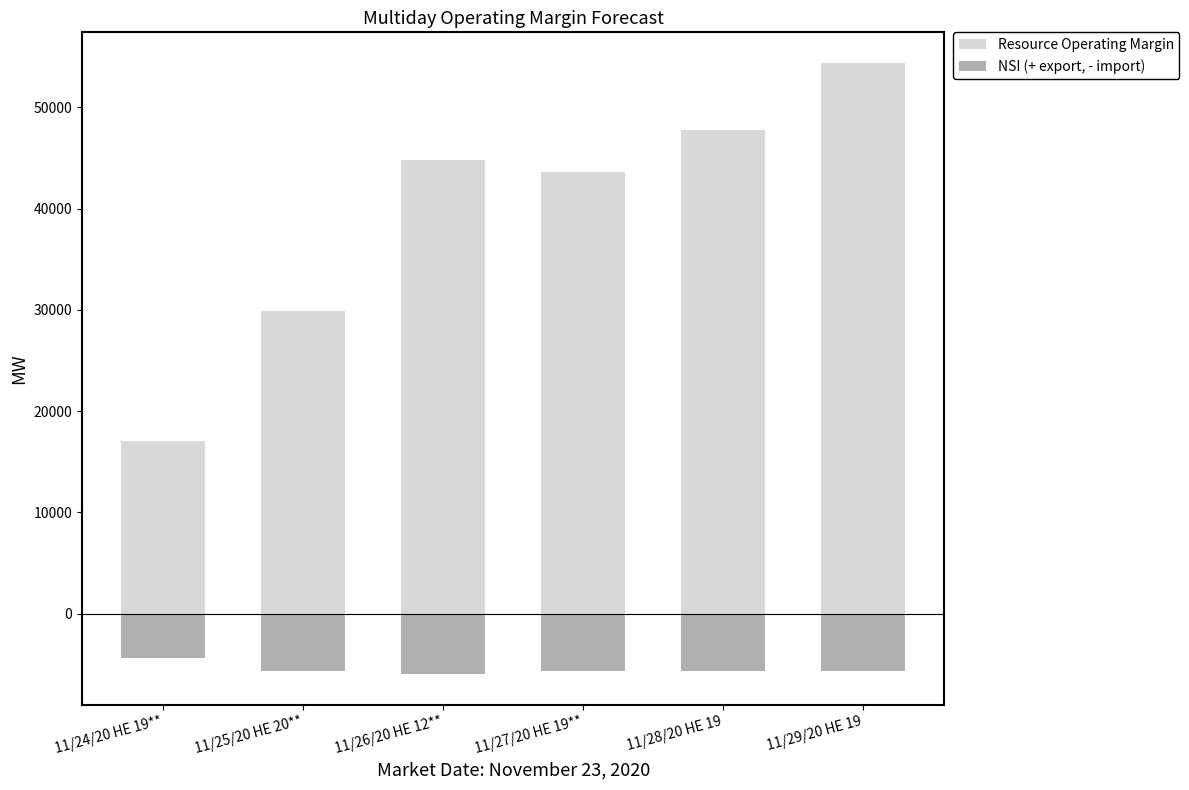

What is the average value of the NSI (+ export, - import) series?

-5498.5